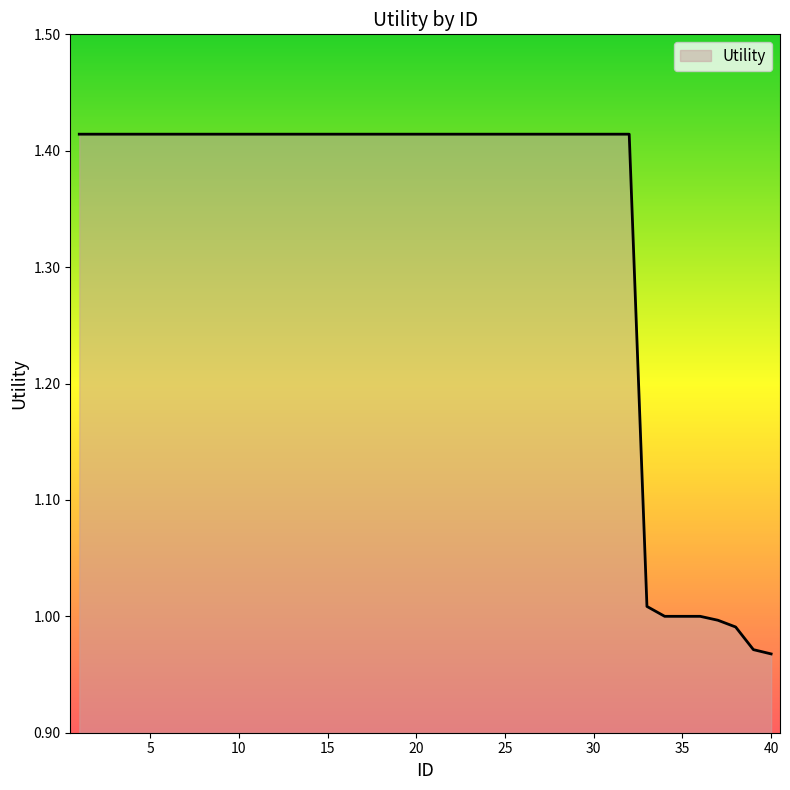

What is the difference between the maximum and second lowest values?

0.4